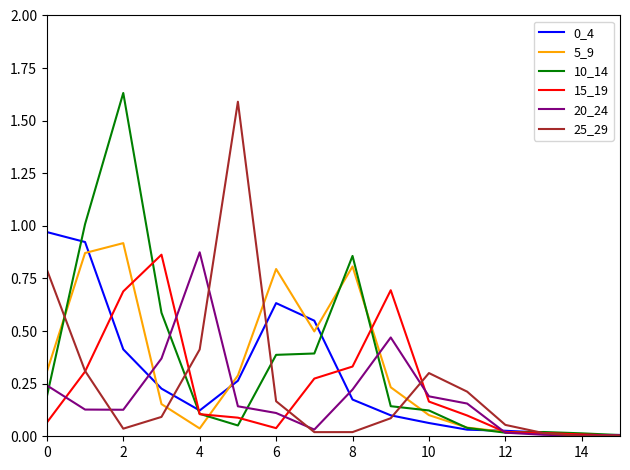

Is the value of 0_4 at 10 greater than the value of 10_14 at 14?

Yes